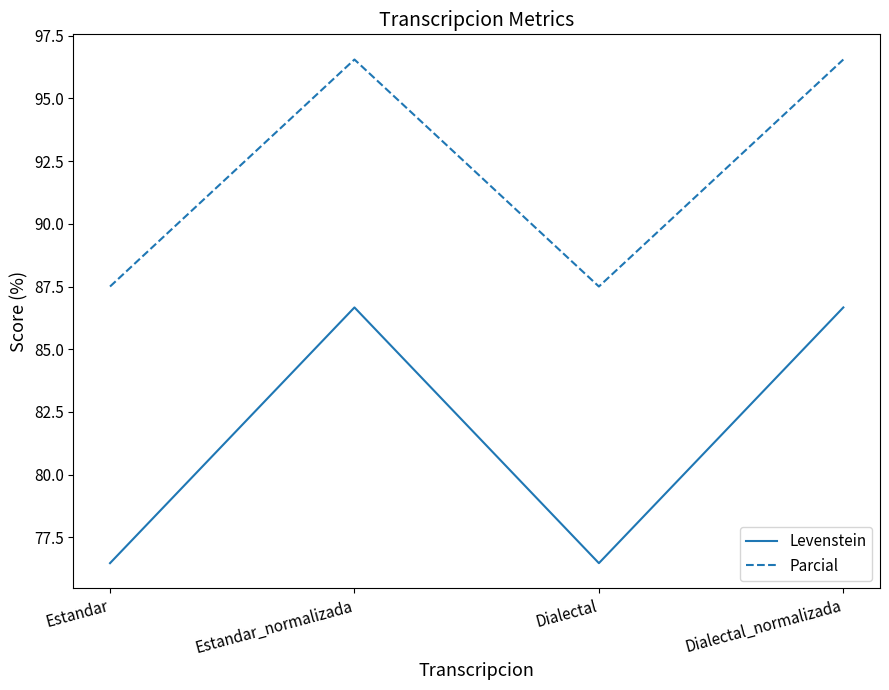

What is the maximum value shown in the chart?

96.6